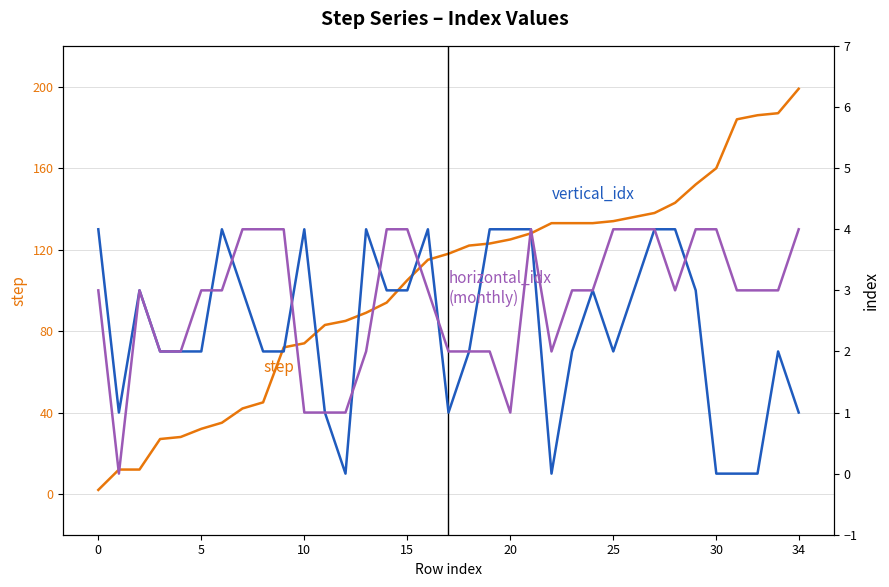

What is the label of the 3rd point from the right?

32